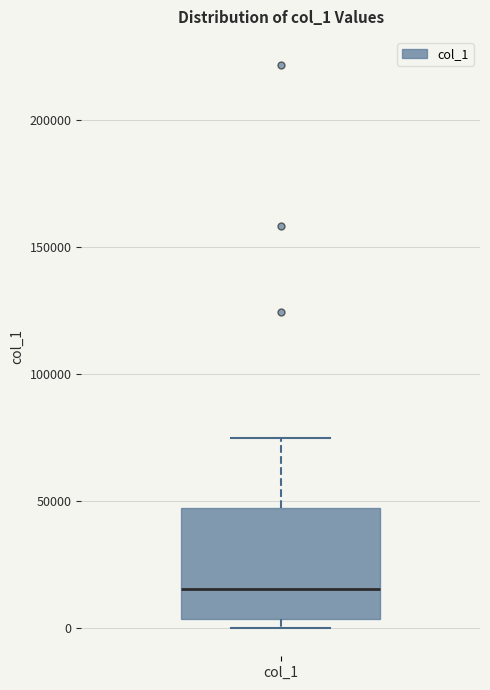

Transcribe this box plot: give where the median line is, the range the box spans, and where the two whiskers end, as read against the y-axis. The values are not printed on the chart, so give them approximately, as read against the axis.

median 15000, box 5000 to 45000, whiskers 0 to 75000